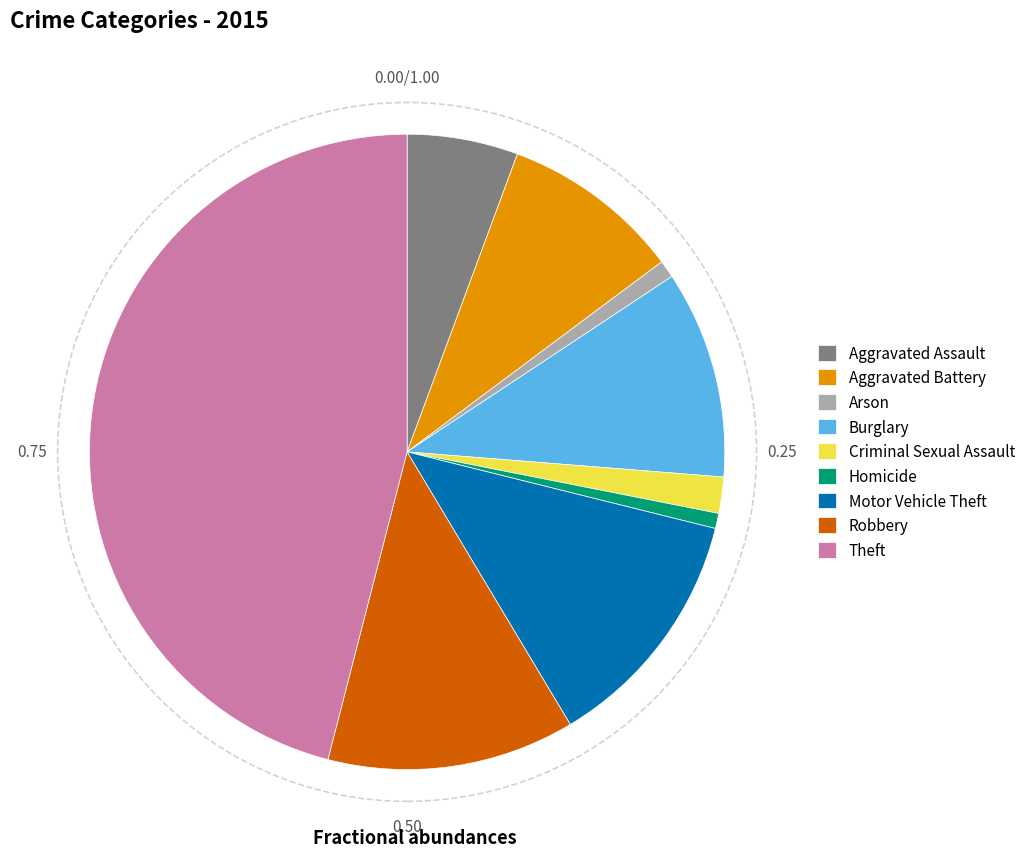

Is there a majority slice in this chart?

No